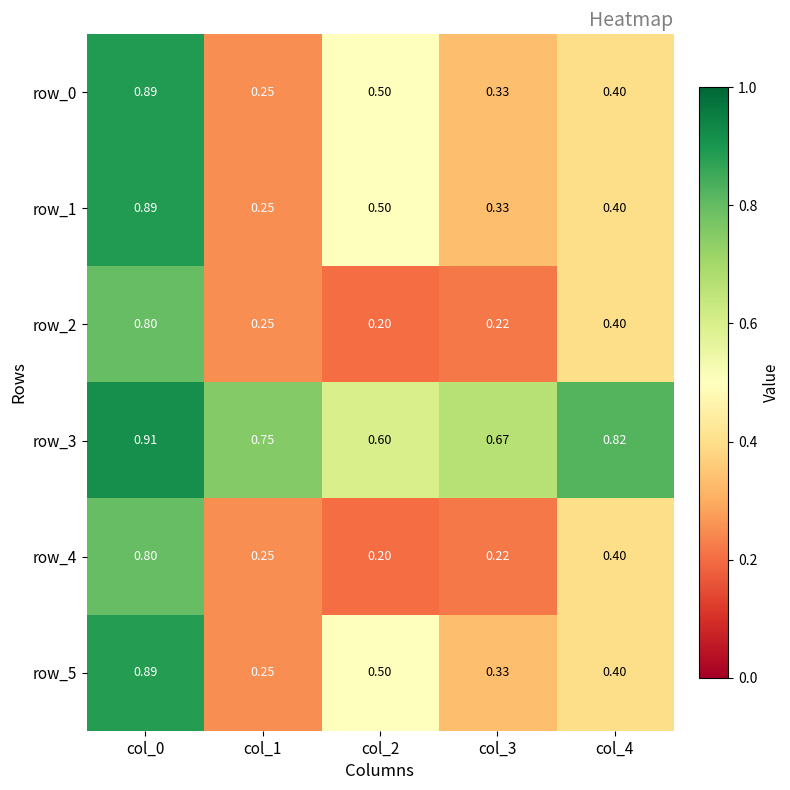

The row_0 series shows 1.3 at col_0. True or false?

False